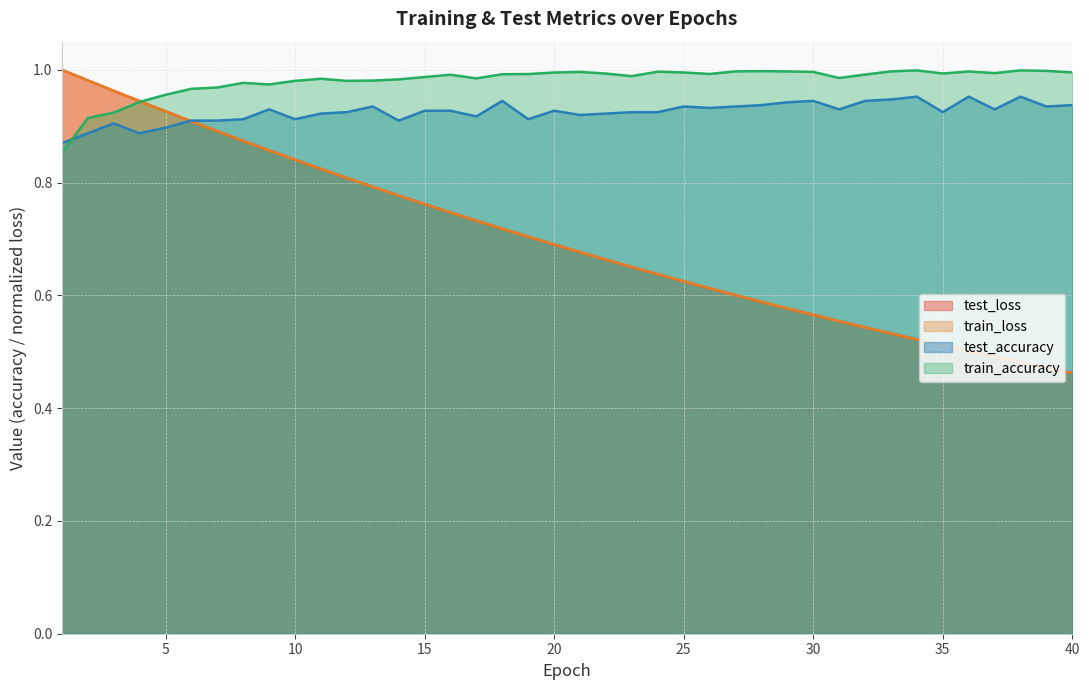

Reading right to left, list all the values displayed in this chart.

test_loss: 40=0.5	39=0.5	38=0.5	37=0.5	36=0.5	35=0.5	34=0.5	33=0.5	32=0.5	31=0.6	30=0.6	29=0.6	28=0.6	27=0.6	26=0.6	25=0.6	24=0.6	23=0.7	22=0.7	21=0.7	20=0.7	19=0.7	18=0.7	17=0.7	16=0.7	15=0.8	14=0.8	13=0.8	12=0.8	11=0.8	10=0.8	9=0.9	8=0.9	7=0.9	6=0.9	5=0.9	4=0.9	3=1.0	2=1.0	1=1.0
train_loss: 40=0.5	39=0.5	38=0.5	37=0.5	36=0.5	35=0.5	34=0.5	33=0.5	32=0.5	31=0.6	30=0.6	29=0.6	28=0.6	27=0.6	26=0.6	25=0.6	24=0.6	23=0.7	22=0.7	21=0.7	20=0.7	19=0.7	18=0.7	17=0.7	16=0.7	15=0.8	14=0.8	13=0.8	12=0.8	11=0.8	10=0.8	9=0.9	8=0.9	7=0.9	6=0.9	5=0.9	4=0.9	3=1.0	2=1.0	1=1.0
test_accuracy: 40=0.9	39=0.9	38=1.0	37=0.9	36=1.0	35=0.9	34=1.0	33=0.9	32=0.9	31=0.9	30=0.9	29=0.9	28=0.9	27=0.9	26=0.9	25=0.9	24=0.9	23=0.9	22=0.9	21=0.9	20=0.9	19=0.9	18=0.9	17=0.9	16=0.9	15=0.9	14=0.9	13=0.9	12=0.9	11=0.9	10=0.9	9=0.9	8=0.9	7=0.9	6=0.9	5=0.9	4=0.9	3=0.9	2=0.9	1=0.9
train_accuracy: 40=1.0	39=1.0	38=1.0	37=1.0	36=1.0	35=1.0	34=1.0	33=1.0	32=1.0	31=1.0	30=1.0	29=1.0	28=1.0	27=1.0	26=1.0	25=1.0	24=1.0	23=1.0	22=1.0	21=1.0	20=1.0	19=1.0	18=1.0	17=1.0	16=1.0	15=1.0	14=1.0	13=1.0	12=1.0	11=1.0	10=1.0	9=1.0	8=1.0	7=1.0	6=1.0	5=1.0	4=0.9	3=0.9	2=0.9	1=0.9